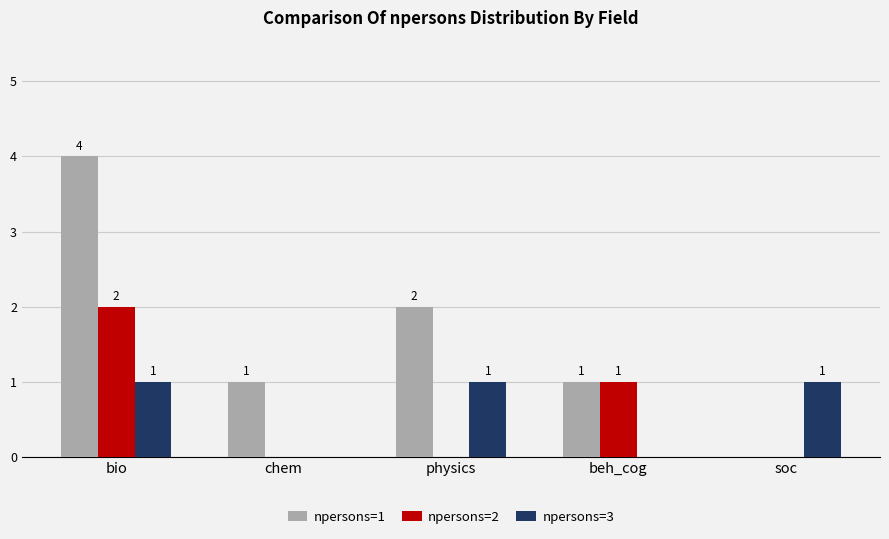

Which series changed the most between chem and beh_cog?

npersons=2